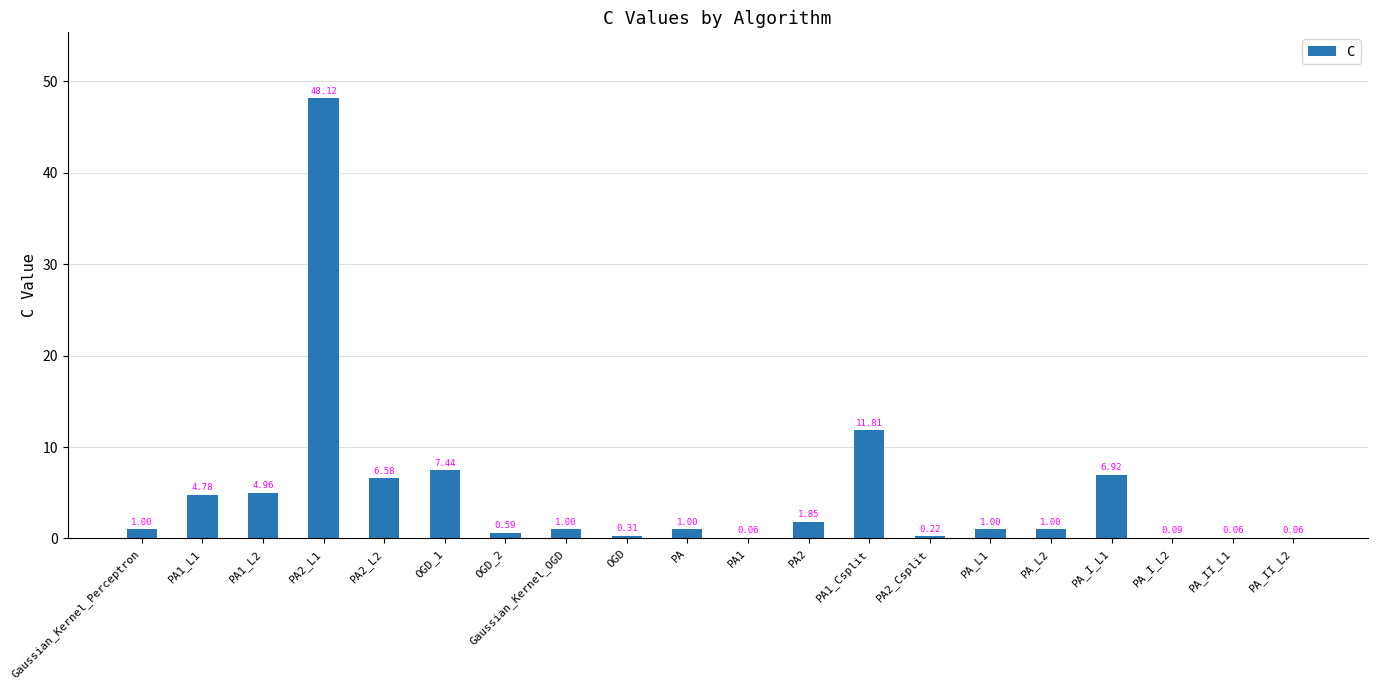

Which category has the highest value across all series?

PA2_L1